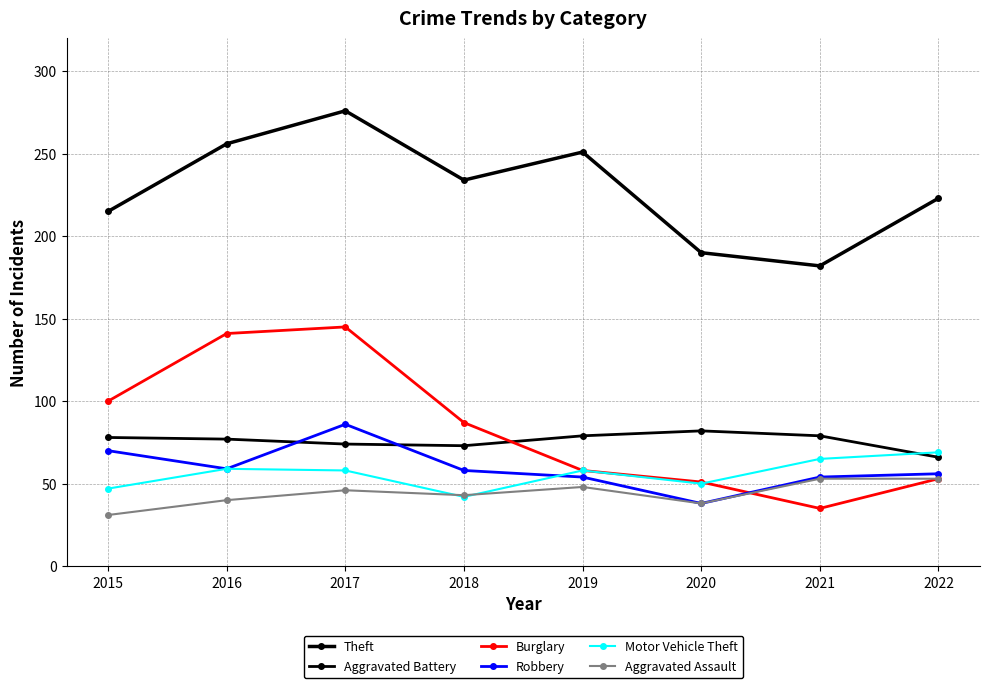

Where is Aggravated Assault nearest to the value 42?

2018